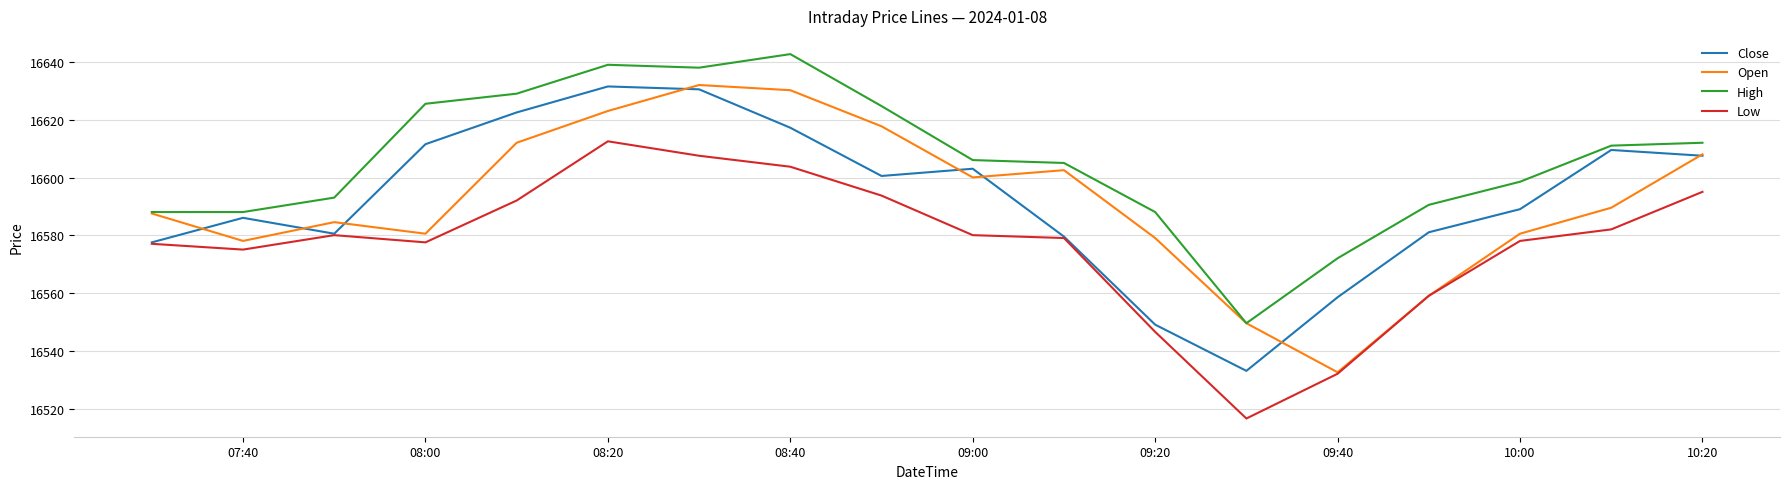

Which series has the largest total across all categories?

High